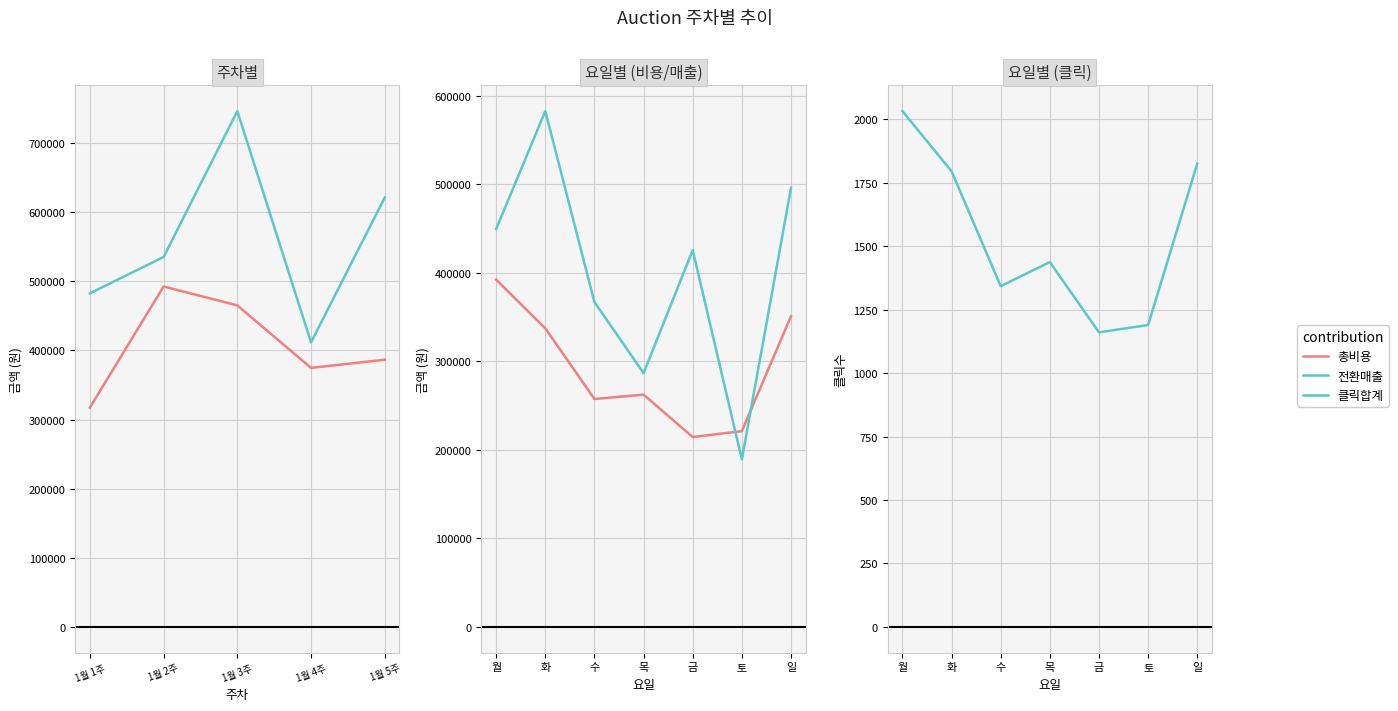

What is the difference between the second highest and second lowest values in the 총비용 series?

90470